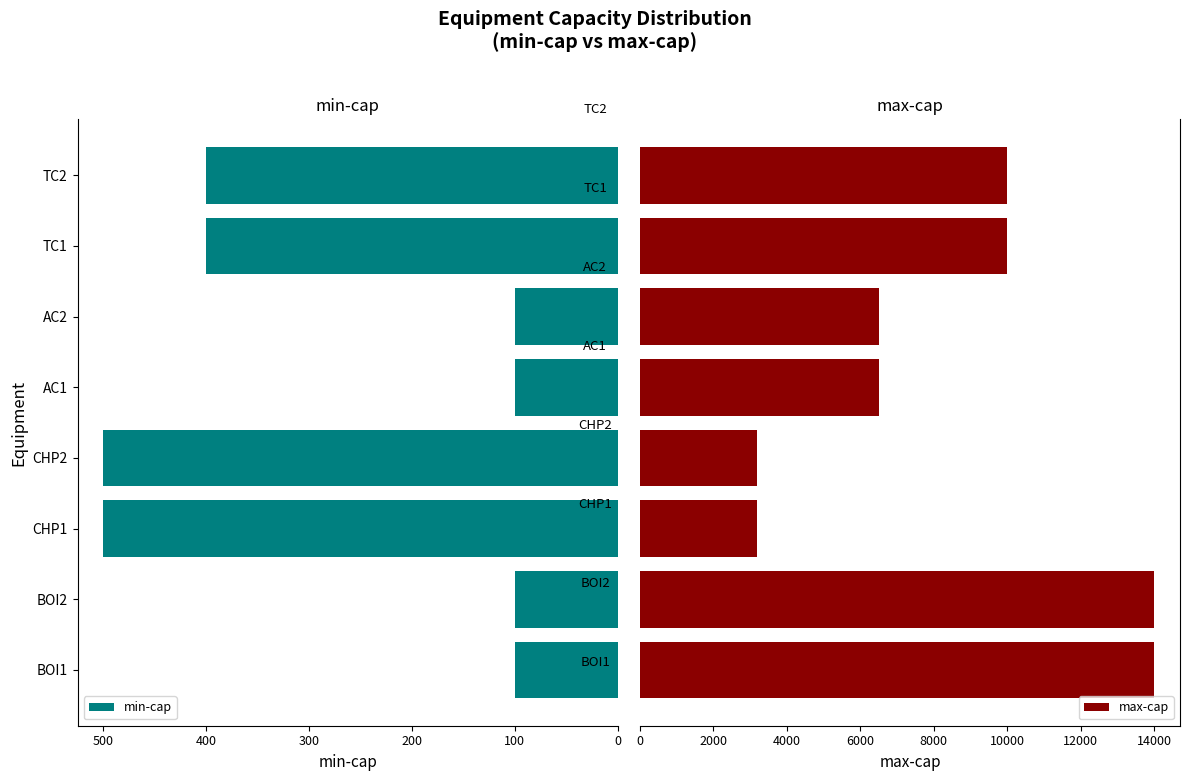

Are the bars grouped side by side (vs. stacked)?

Yes